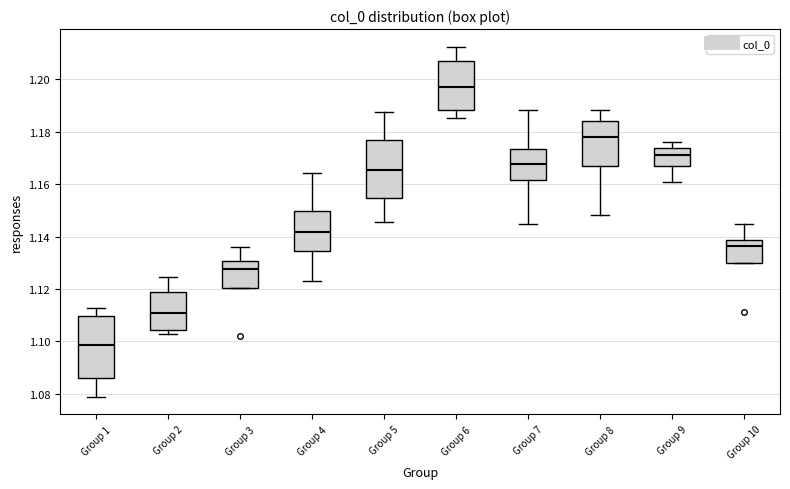

Reading left to right, transcribe this box plot: for each box, give where its median line is, the range the box spans, and where its two whiskers end, as read against the y-axis. The values are not printed on the chart, so give them approximately, as read against the axis.

Group 1: median 1.098, box 1.086 to 1.110, whiskers 1.078 to 1.112
Group 2: median 1.110, box 1.104 to 1.118, whiskers 1.102 to 1.124
Group 3: median 1.128, box 1.120 to 1.130, whiskers 1.120 to 1.136
Group 4: median 1.142, box 1.134 to 1.150, whiskers 1.124 to 1.164
Group 5: median 1.166, box 1.154 to 1.176, whiskers 1.146 to 1.188
Group 6: median 1.198, box 1.188 to 1.208, whiskers 1.186 to 1.212
Group 7: median 1.168, box 1.162 to 1.174, whiskers 1.144 to 1.188
Group 8: median 1.178, box 1.166 to 1.184, whiskers 1.148 to 1.188
Group 9: median 1.172, box 1.168 to 1.174, whiskers 1.160 to 1.176
Group 10: median 1.136, box 1.130 to 1.138, whiskers 1.130 to 1.144